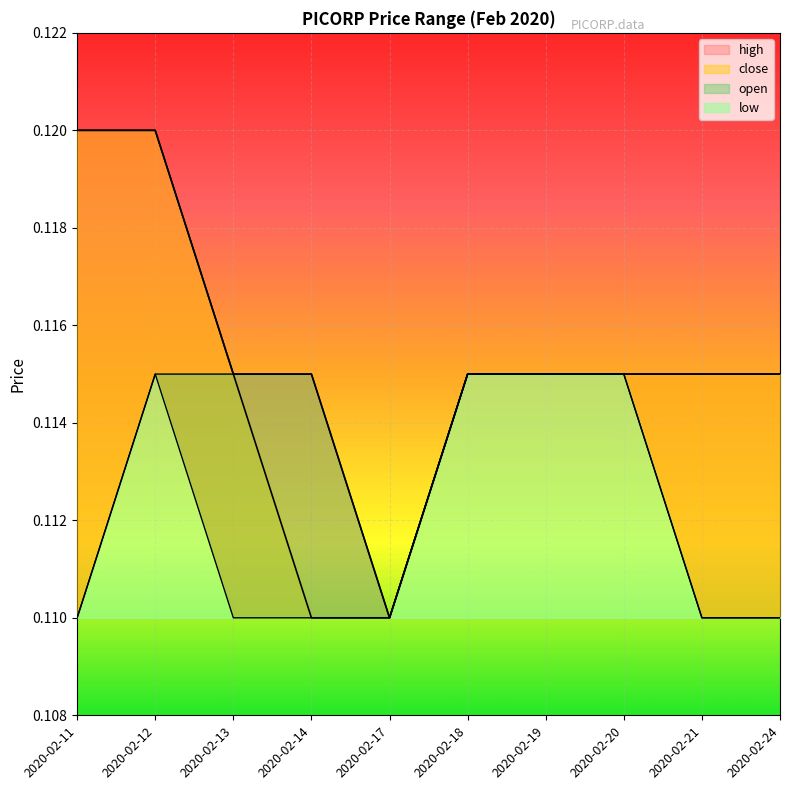

At 2020-02-20, list the series in order from smallest to largest.

high, close, open, low